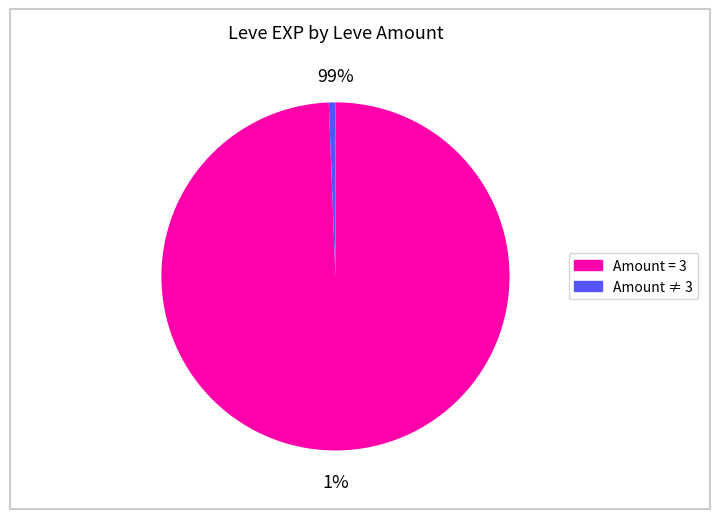

Is it true that 113 is 20% of the pie?

False